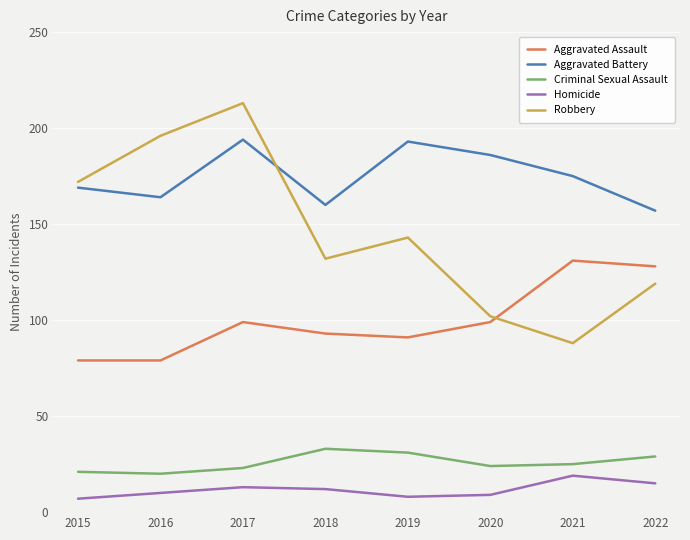

Which label corresponds to the largest value in the chart?

2017